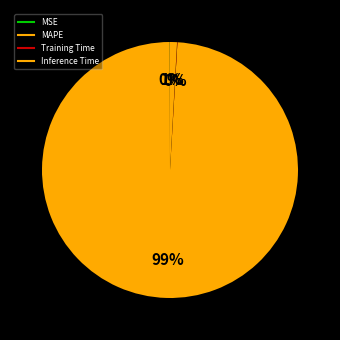

To the nearest percent, what is the difference between the Training Time and Inference Time slice percentages?

1%